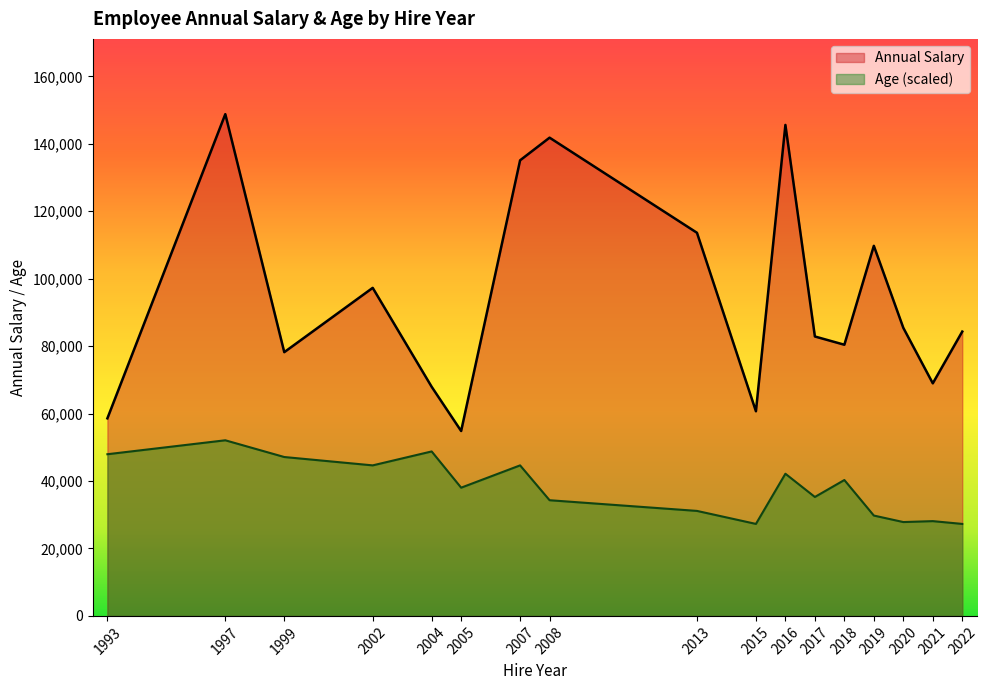

Which series has the largest total across all categories?

Annual Salary